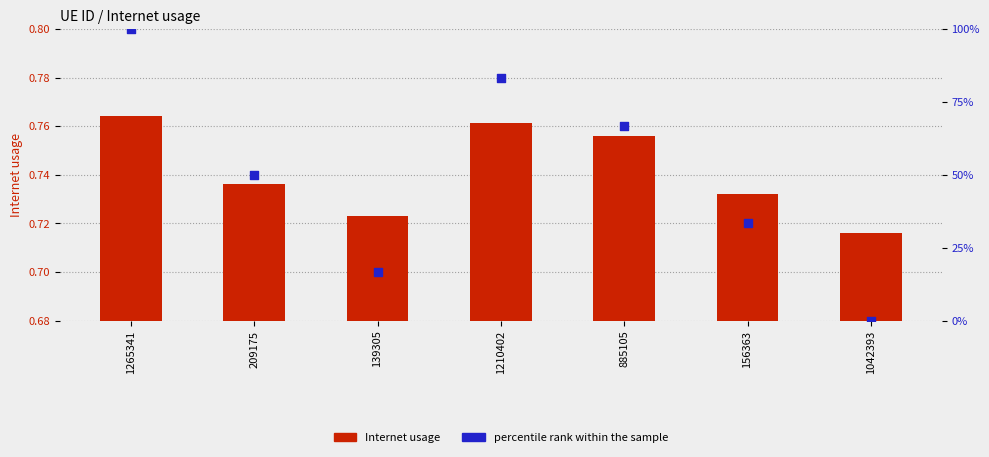

Is the value of percentile rank within the sample at 209175 greater than the value of Internet usage at 1210402?

No